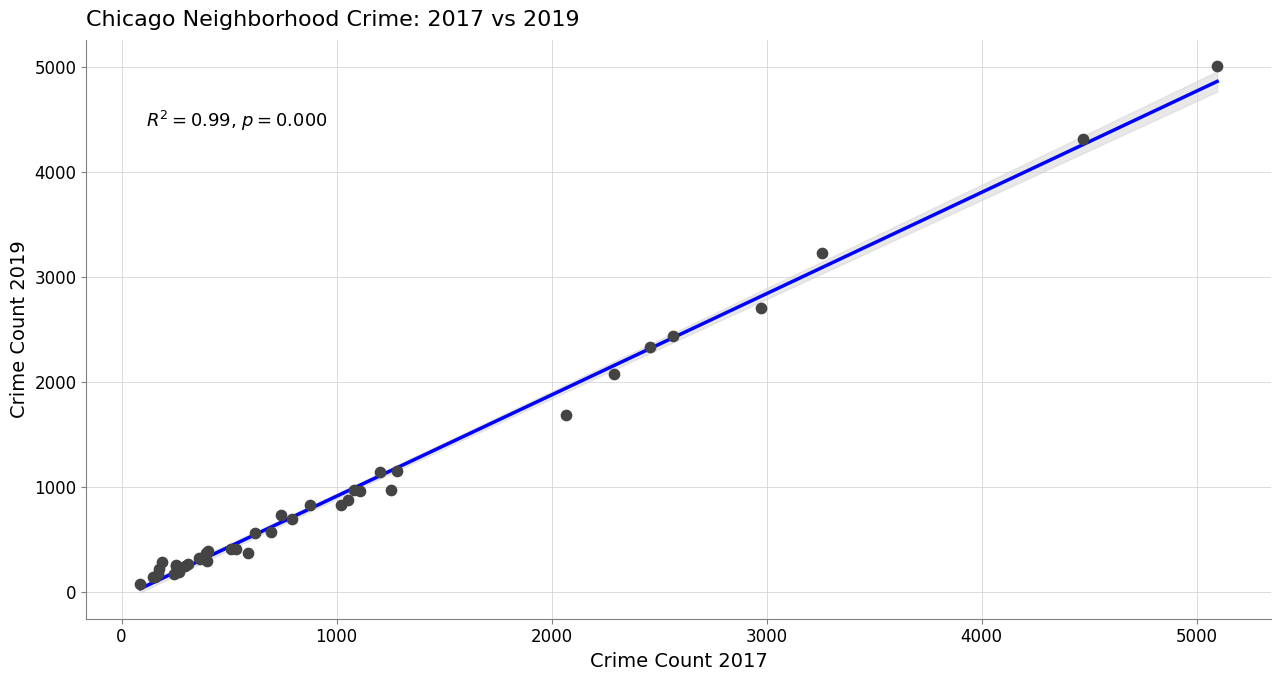

What Y value in the scatter plot is closest to 2542?

2441